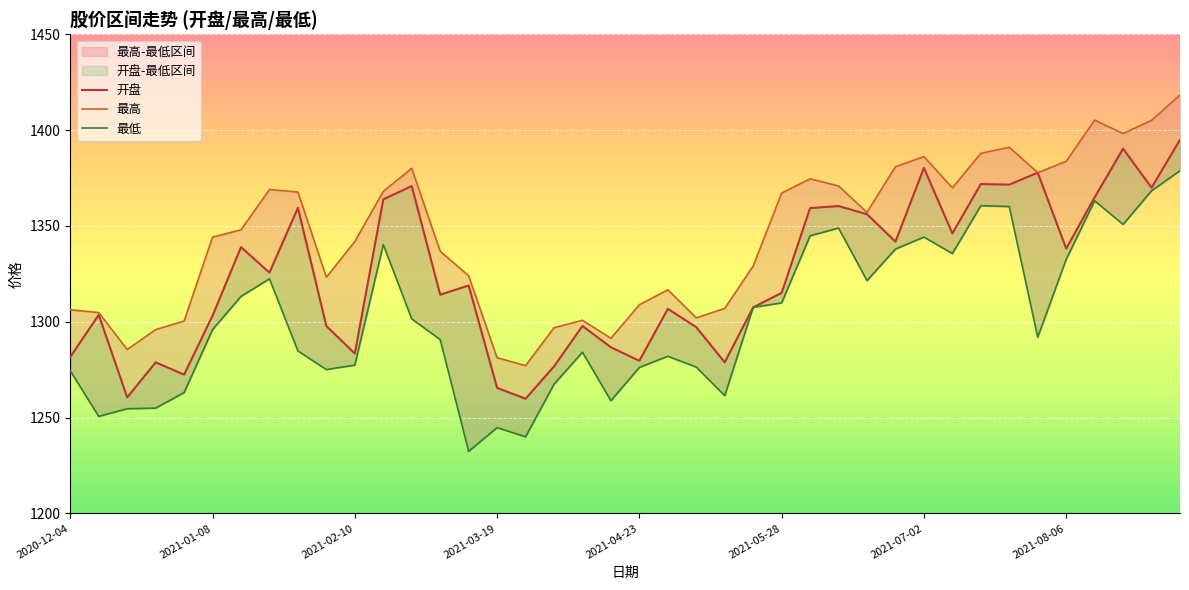

True or false: 最高 and 最低 cross at least once.

False